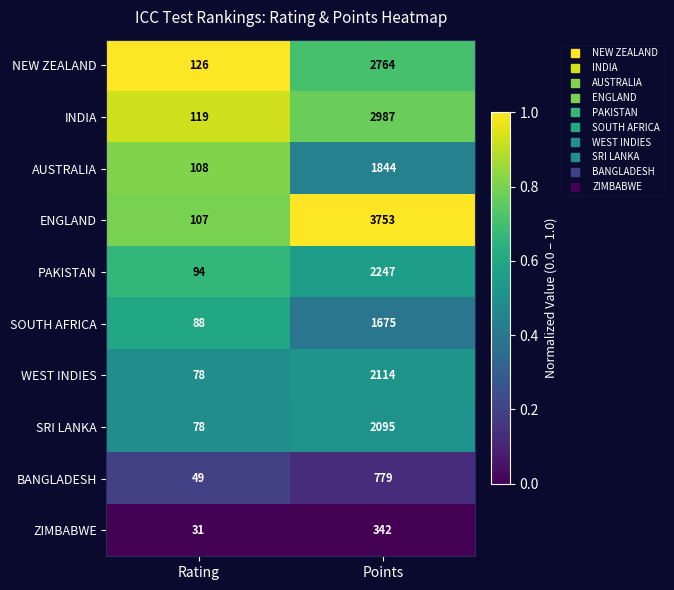

Which series has the largest total across all categories?

ENGLAND